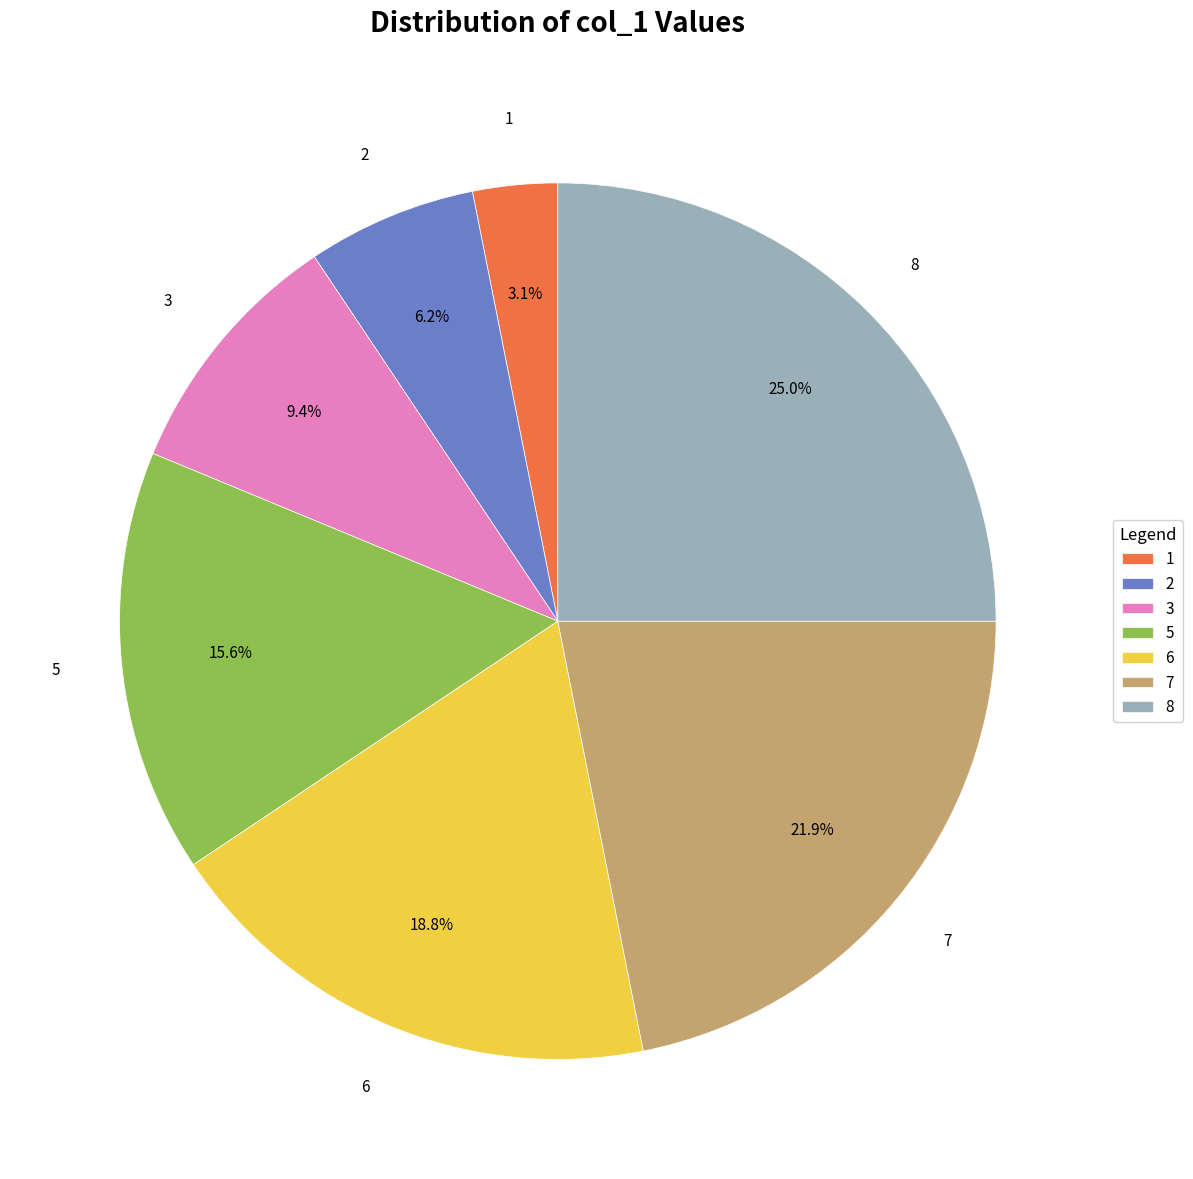

What is the largest slice in the pie chart?

8